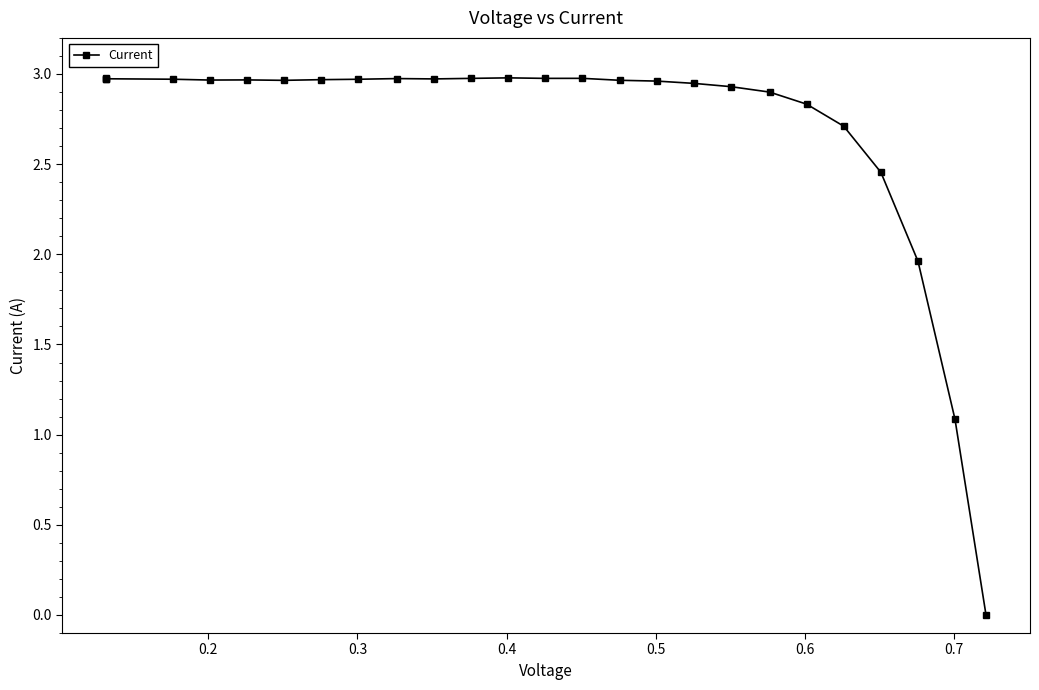

What is the difference between the maximum and minimum values?

3.0